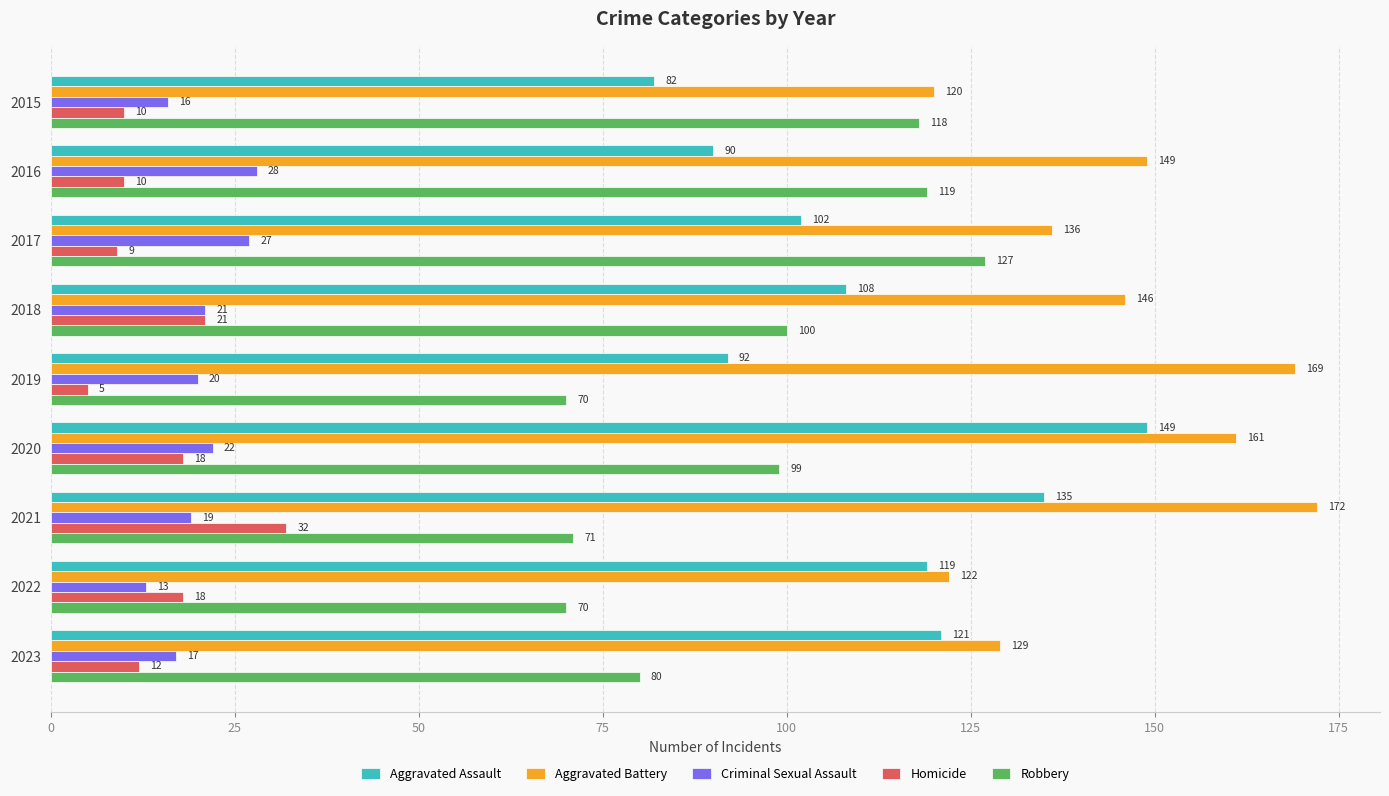

True or false: Robbery has a value of 71 at 2021.

True